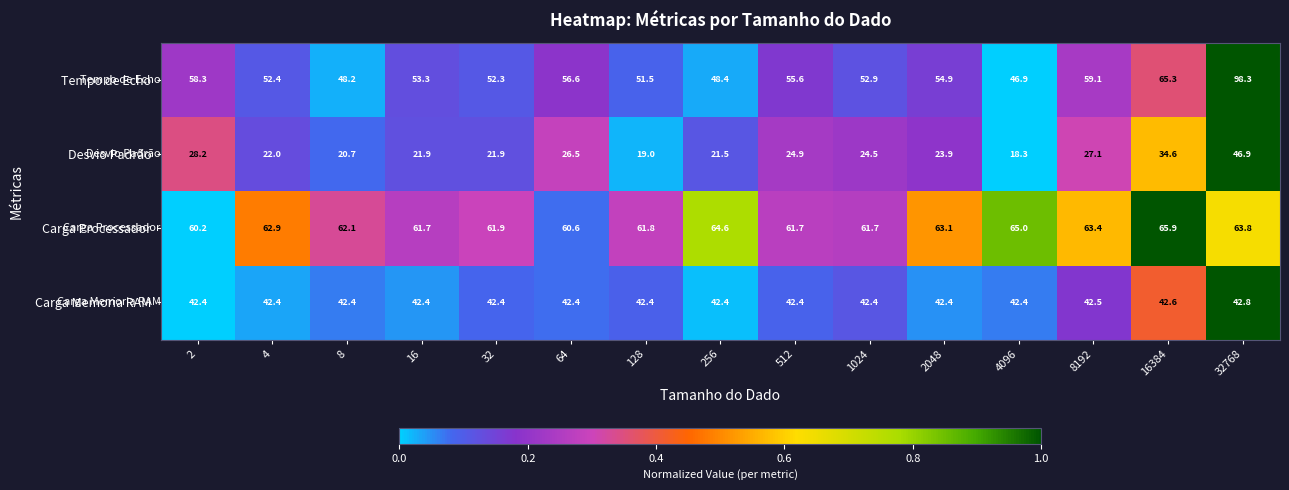

List the series in order of their peak value, lowest first.

Carga Memoria RAM, Desvio Padrão, Carga Processador, Tempo de Echo